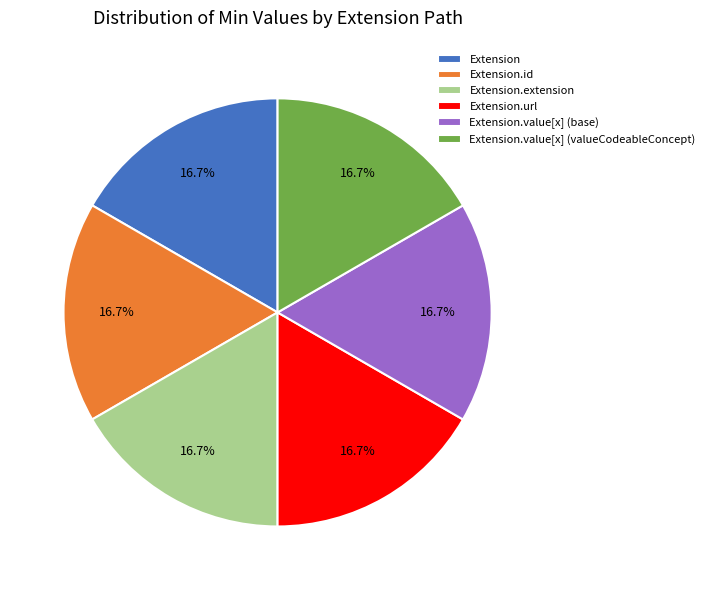

Count the number of slices in the pie.

6